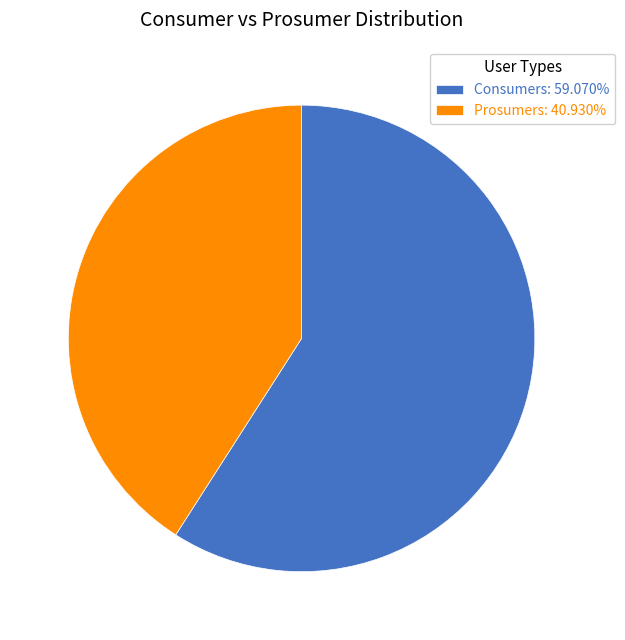

Combined, do Consumers: 59.070% and Prosumers: 40.930% account for over 50%?

Yes